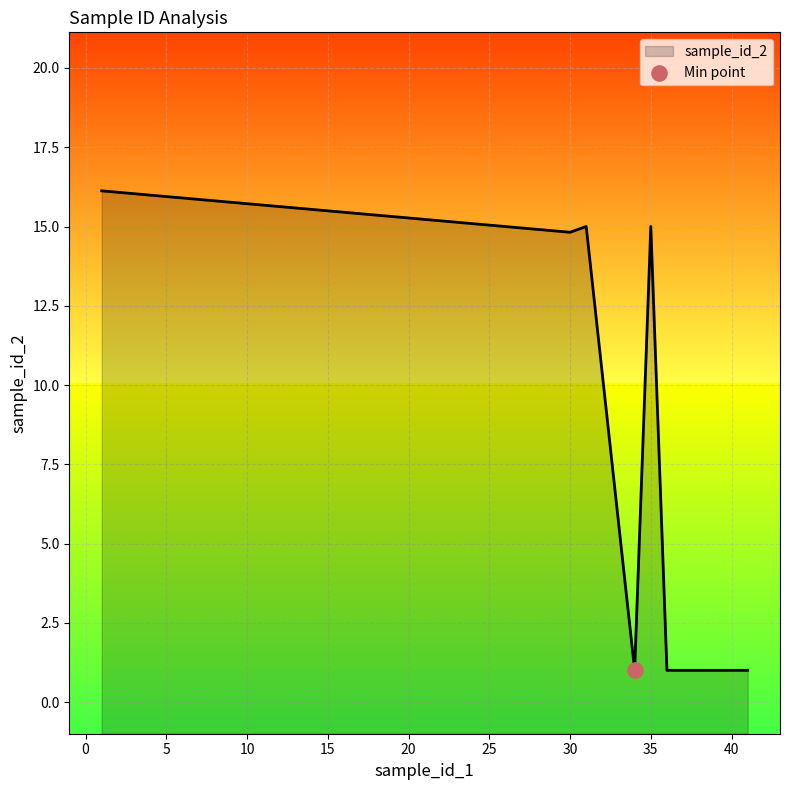

Between 1 and 31, which is larger?

1